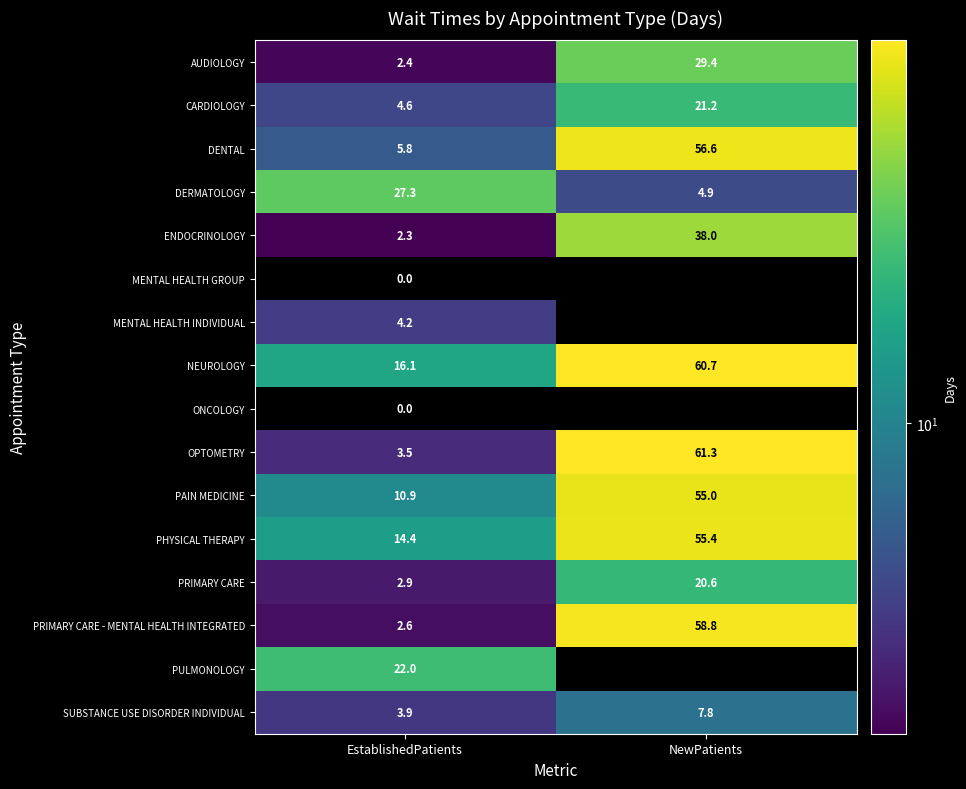

The value of PAIN MEDICINE at EstablishedPatients is 10.9. True or false?

True